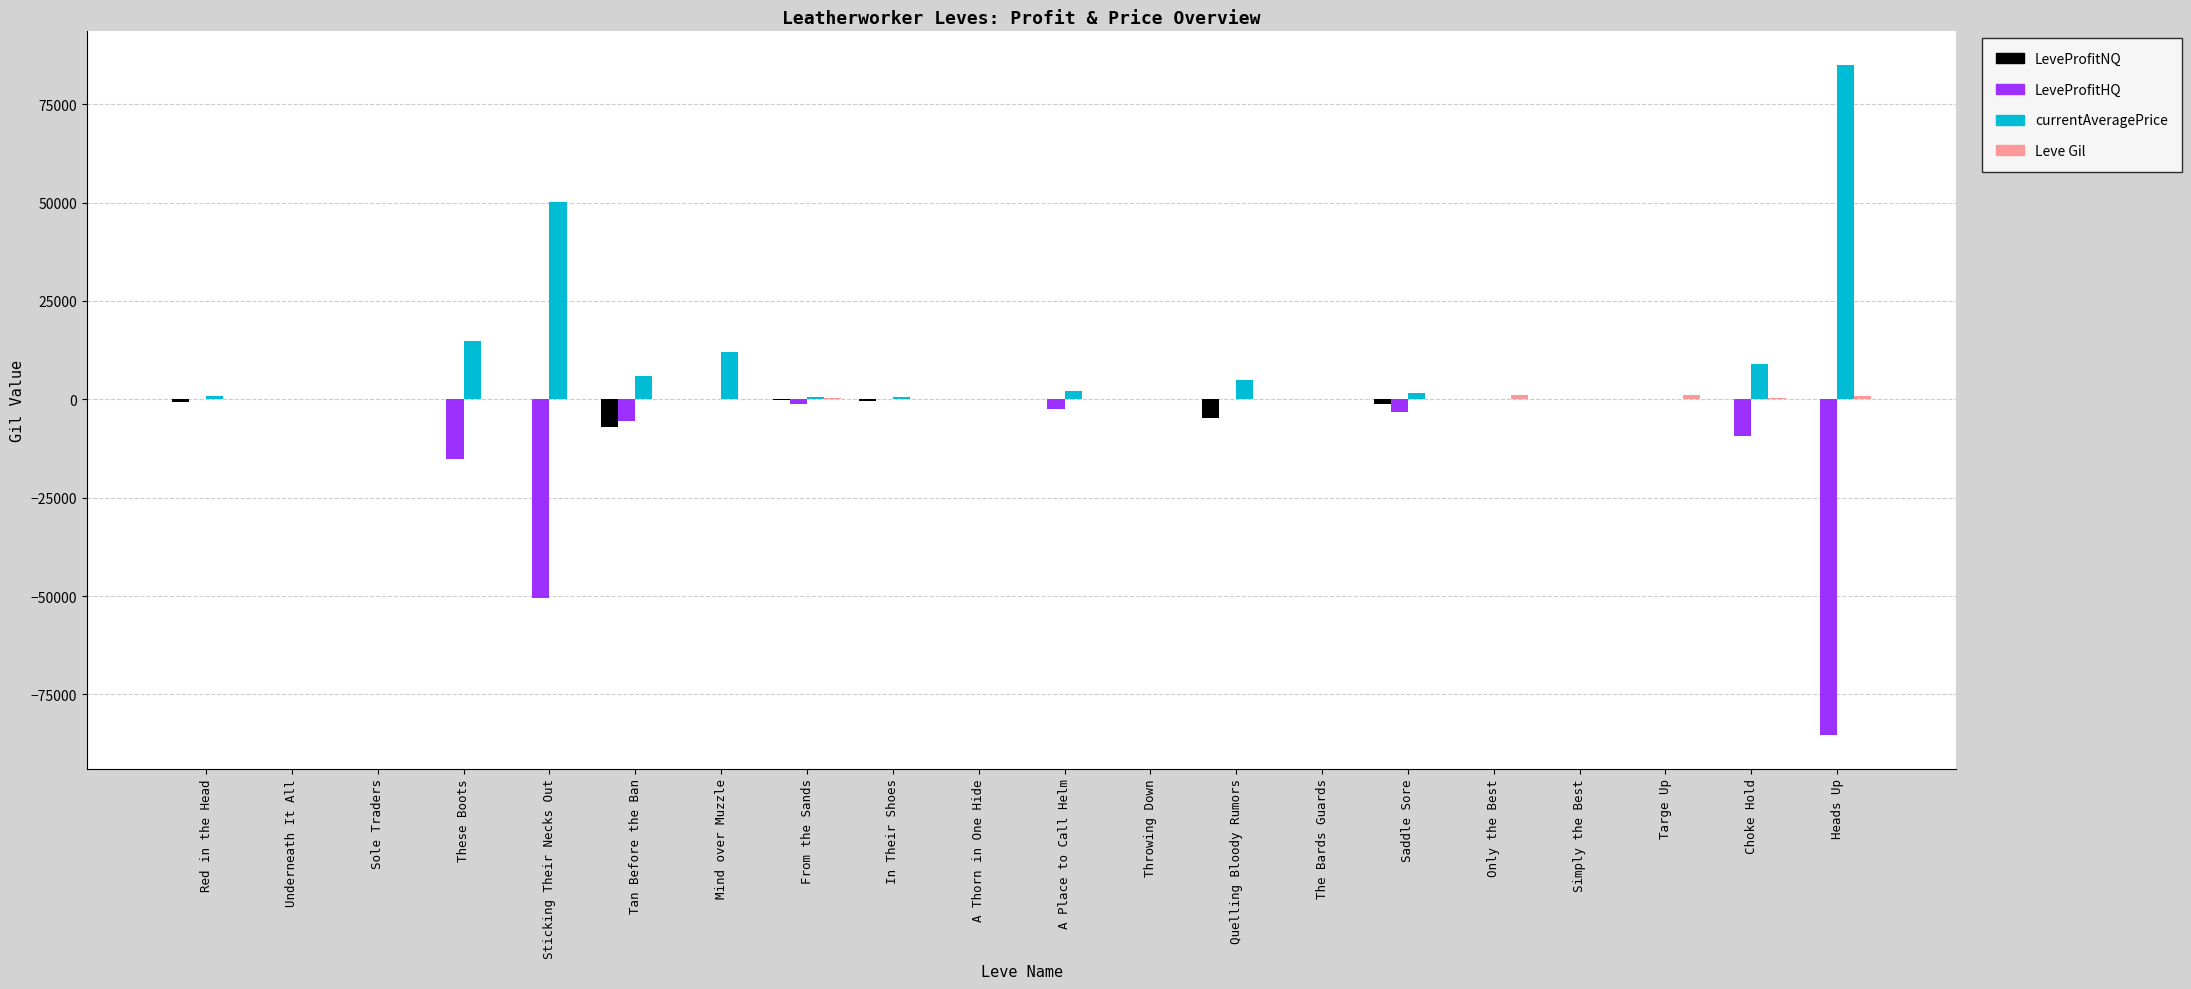

The LeveProfitHQ series shows 58456.6 at Underneath It All. True or false?

False